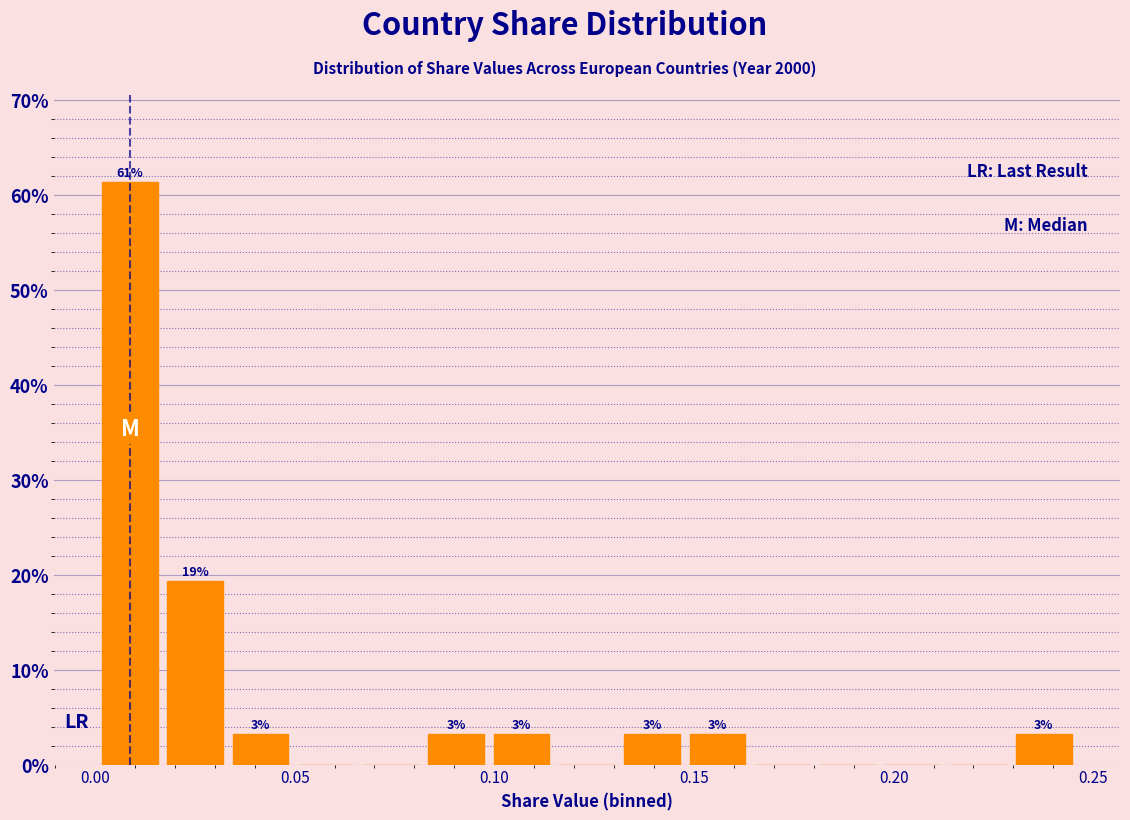

Read against the x-axis, roughly where is the centre of the tallest bar?

0.010